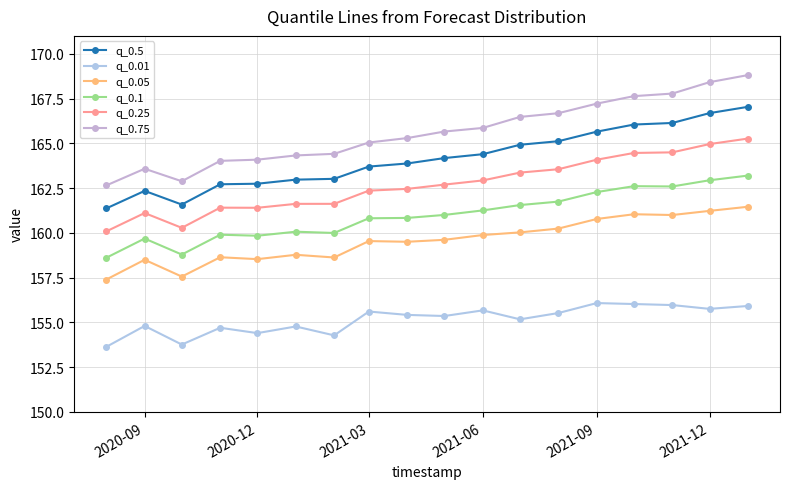

What is the average value of the q_0.75 series?

165.6